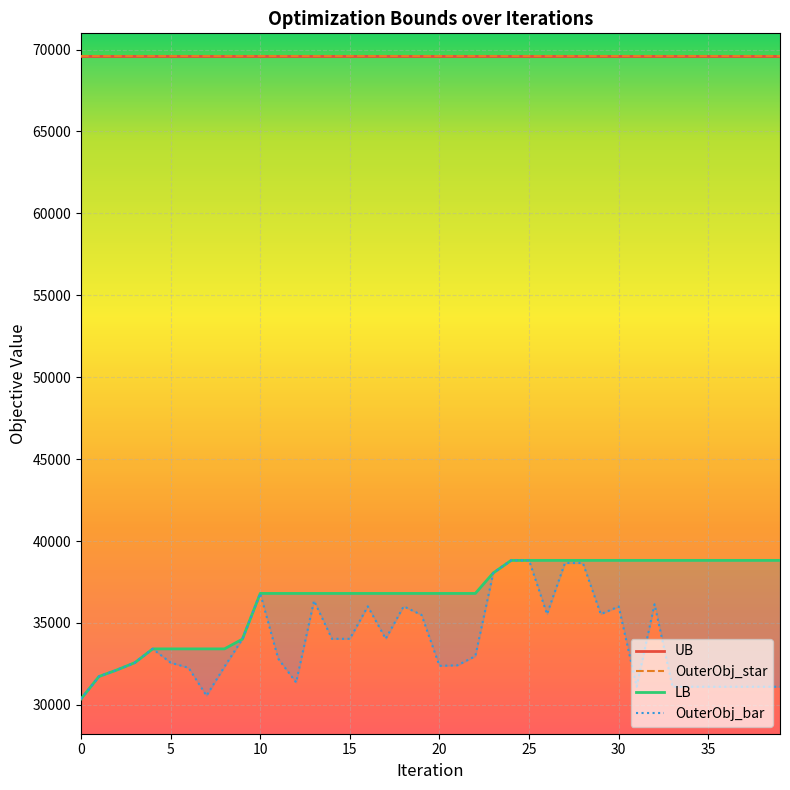

What is the minimum value shown in the chart?

30364.0